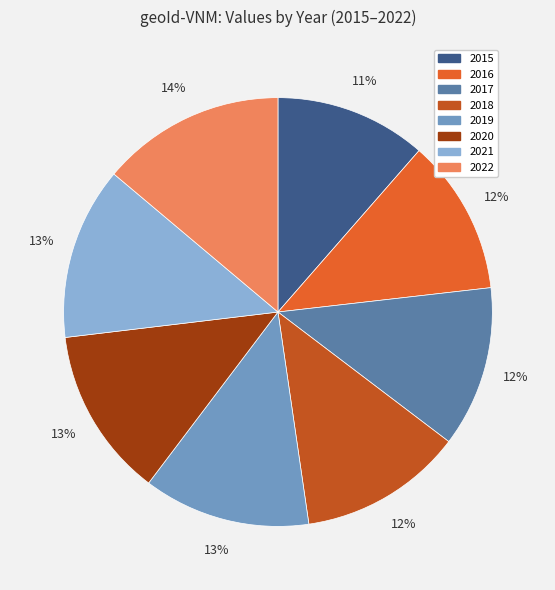

How much of the chart is everything except 2016?

88.2%